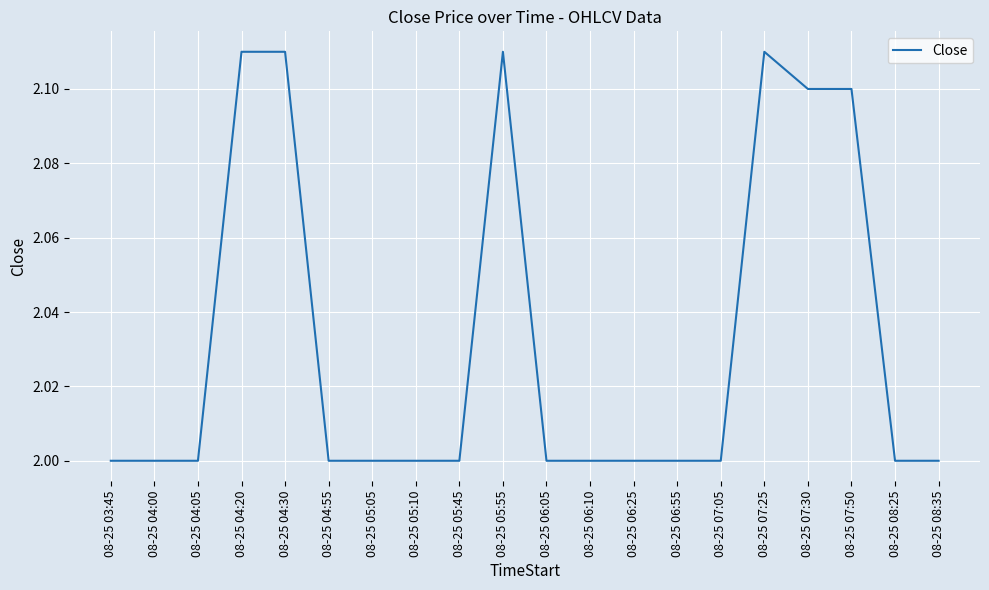

True or false: there are more than 0 points higher than both neighbors.

True